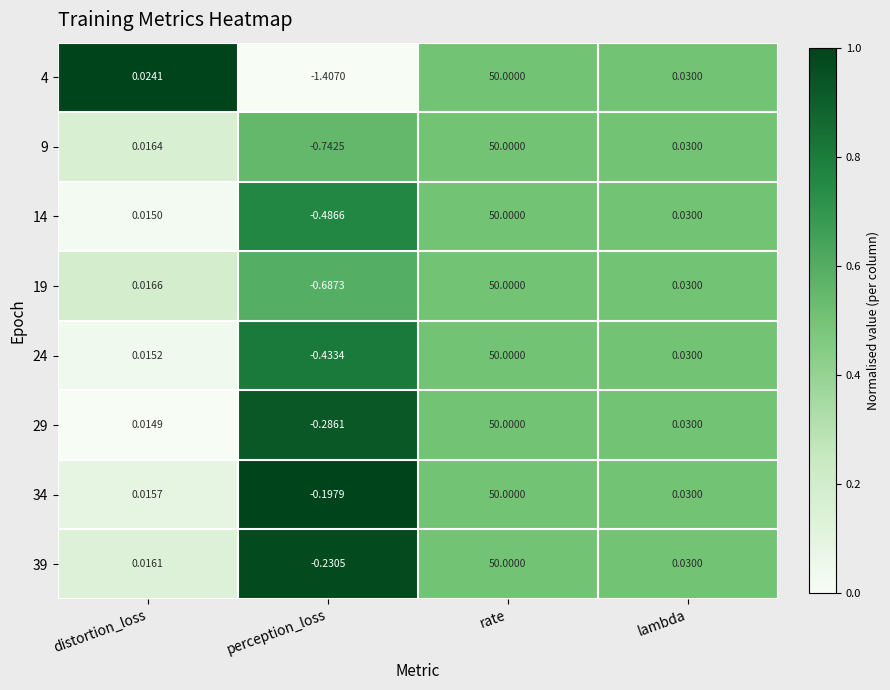

At which category is the sum across all series the highest?

rate